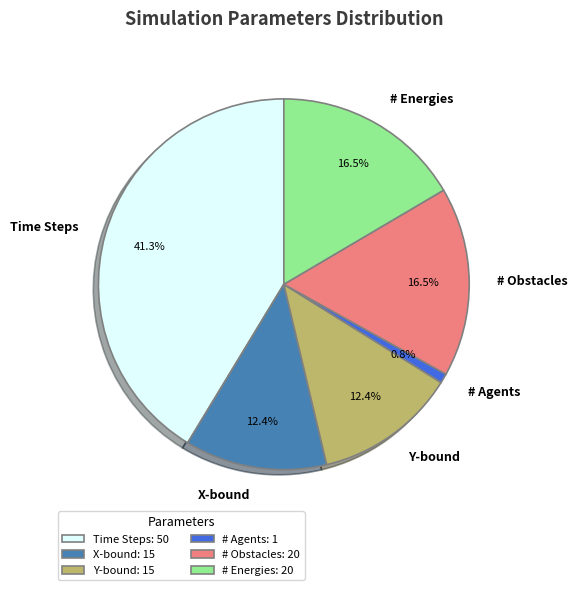

Does any single category account for the majority?

No